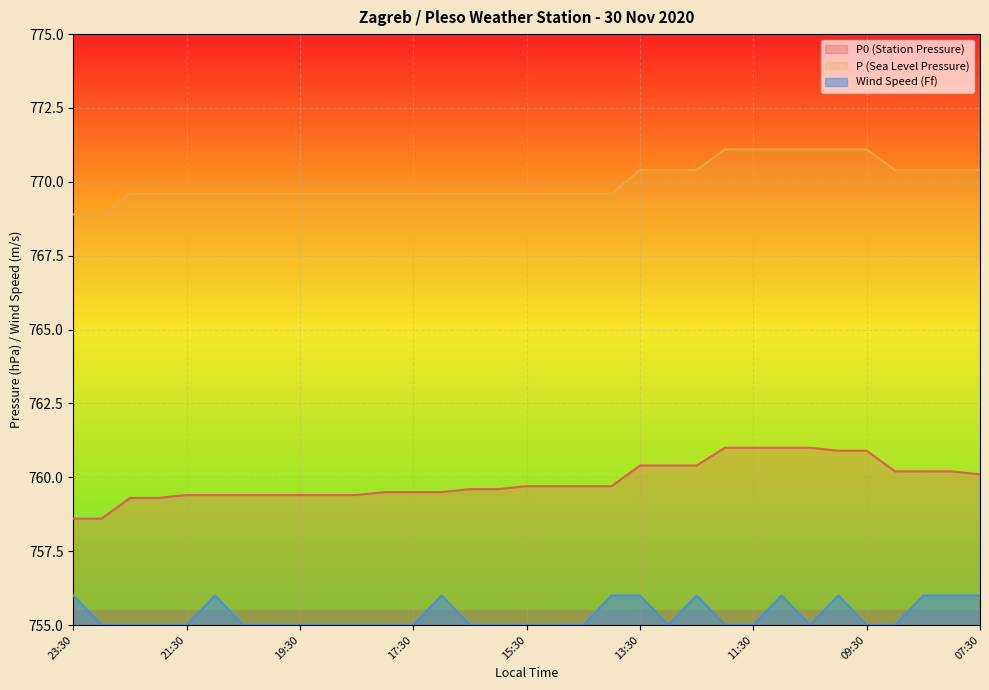

What is the sum of the P0 (Station Pressure) values at 23:30 and 21:30?

1518.0